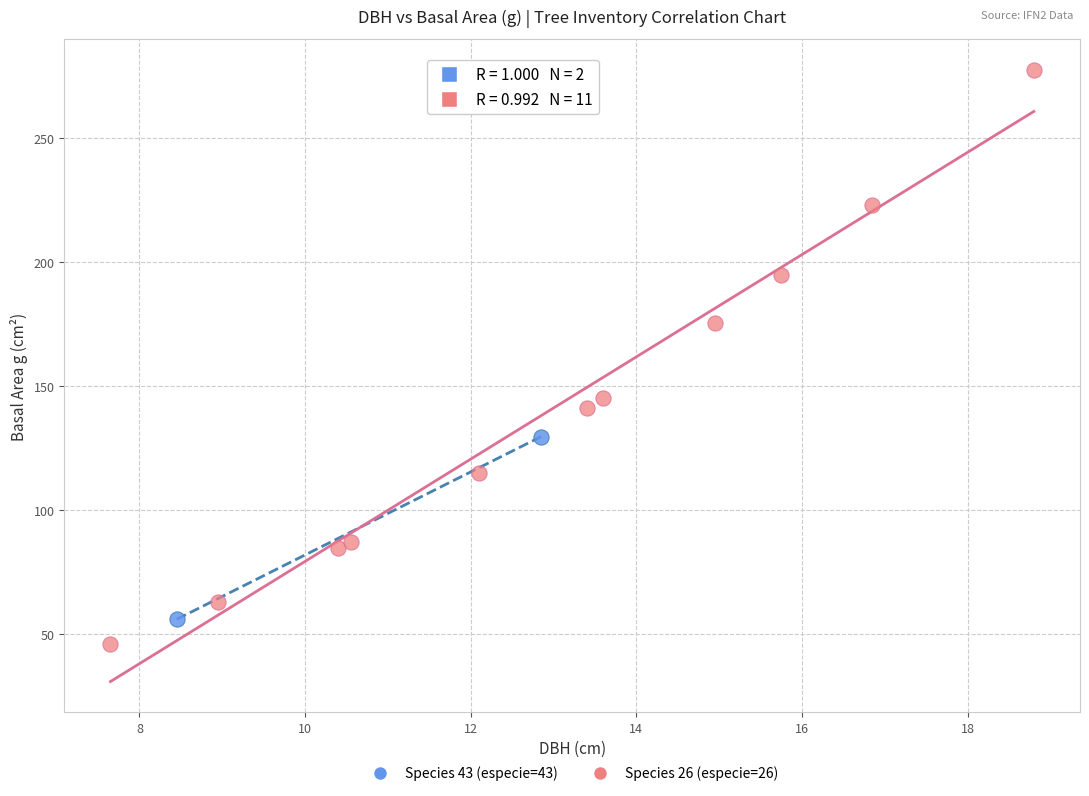

Which series contains the lowest Y value?

Species 26 (especie=26)